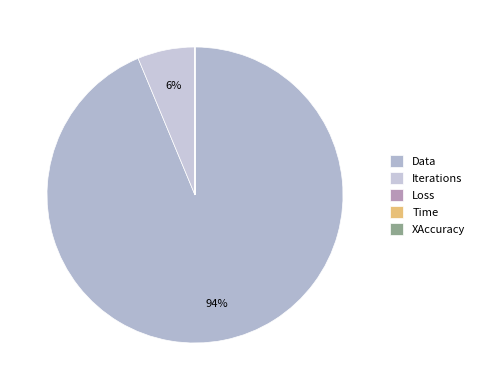

How much of the chart is everything except Data?

6.3%